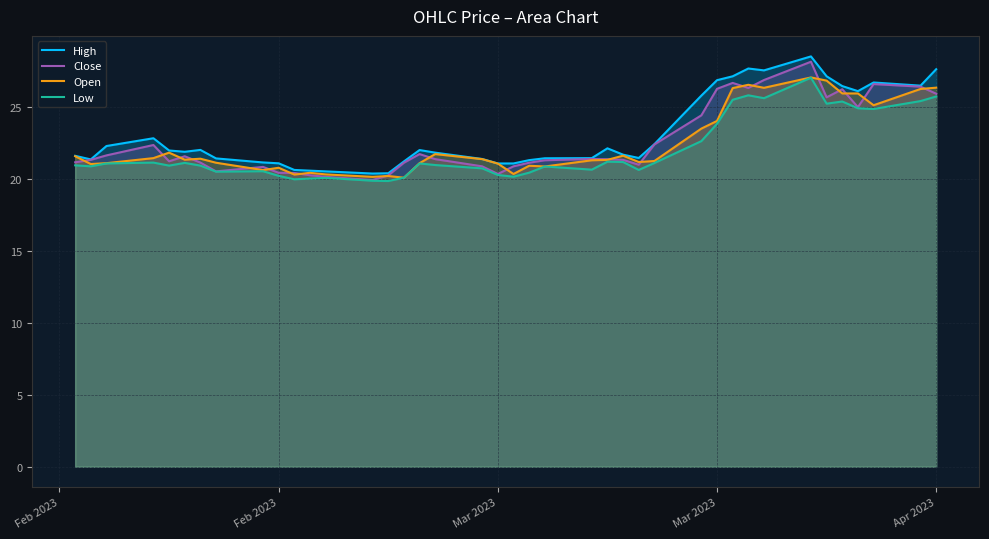

What is the sum of all Open values?

896.9